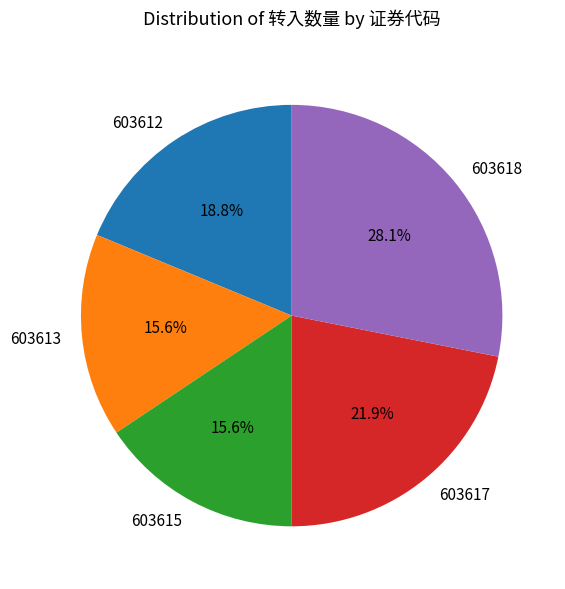

Between 603612 and 603613, which is larger?

603612